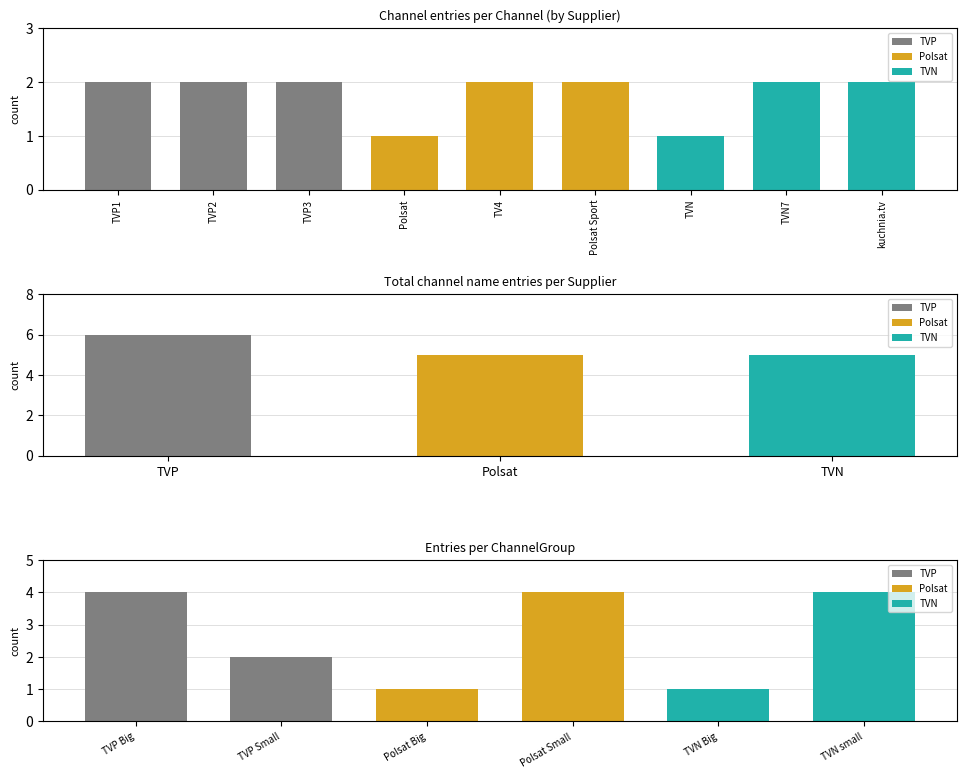

Which has a higher value, Polsat or TVN?

Polsat